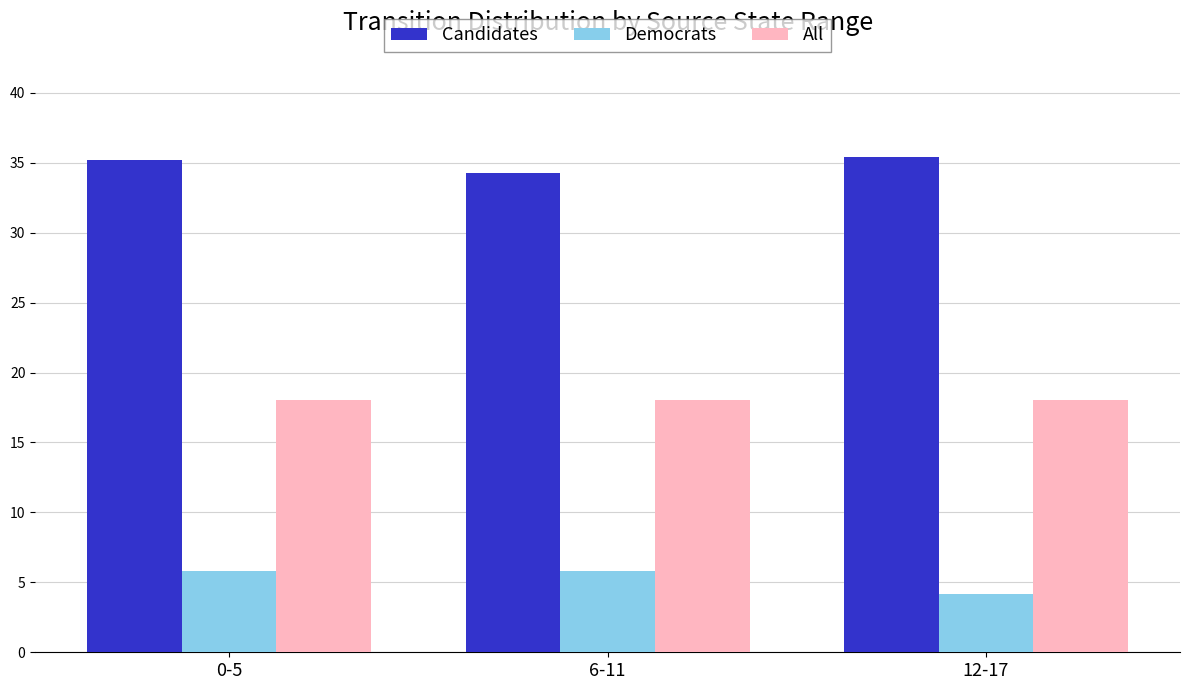

Are the bars grouped side by side (vs. stacked)?

Yes